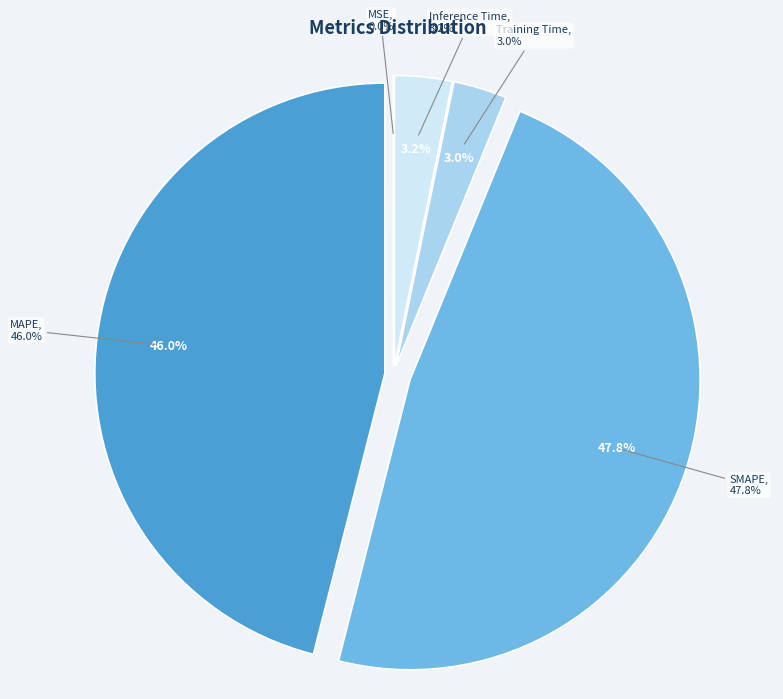

Does any single category account for the majority?

No